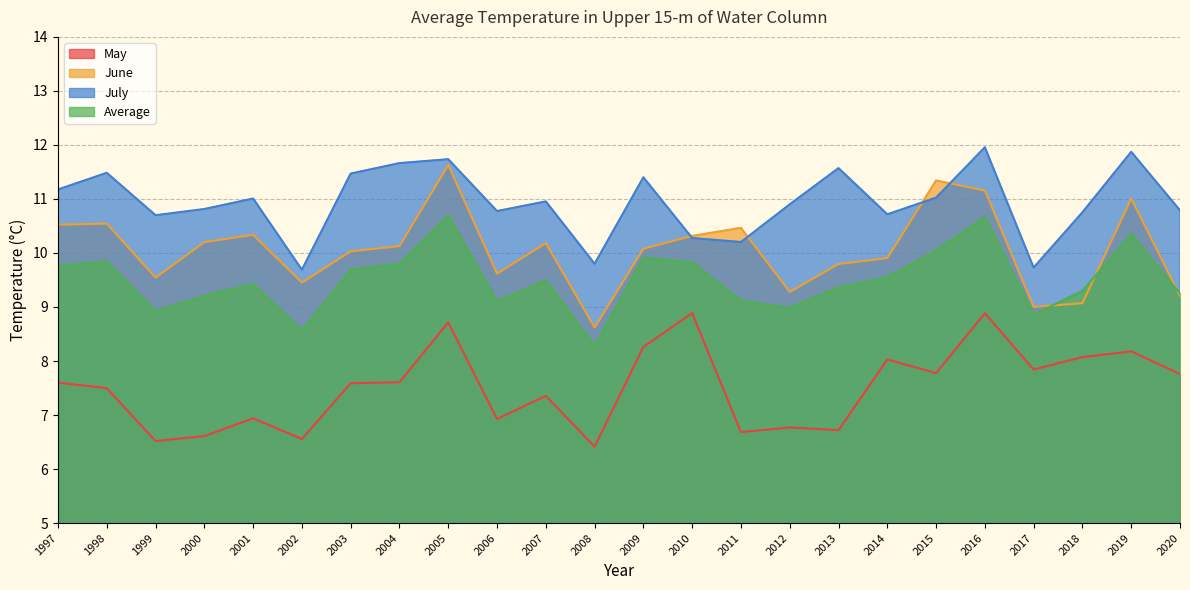

Is it true that Average equals 4.5 at 2019?

False